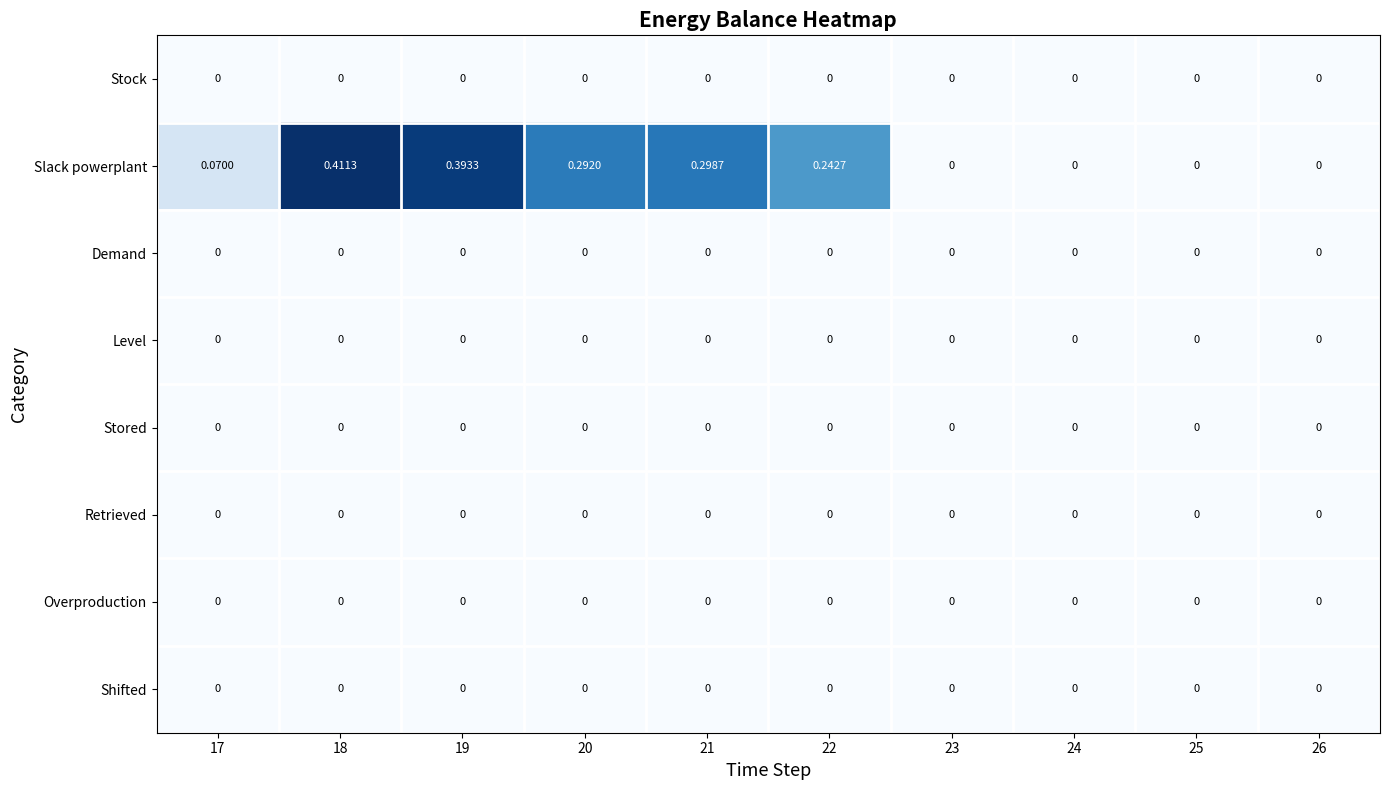

Which series has the widest spread of values?

Slack powerplant